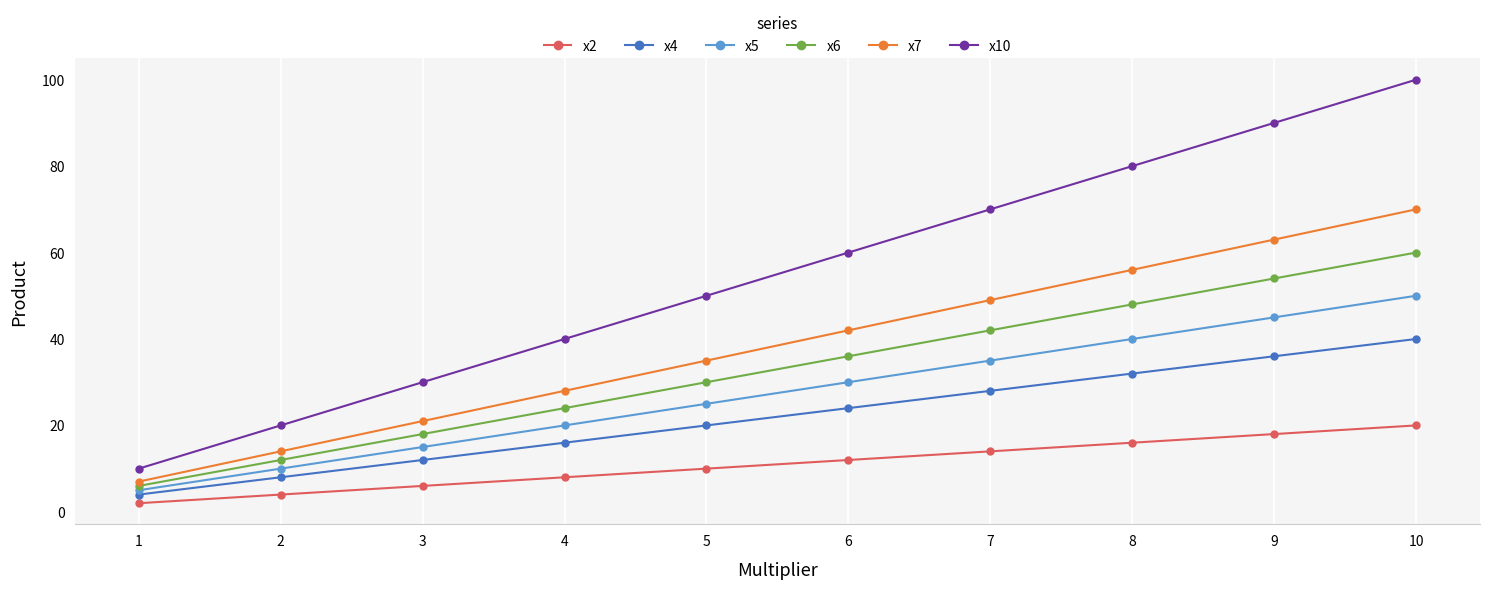

At how many categories does at least one series exceed 96?

1